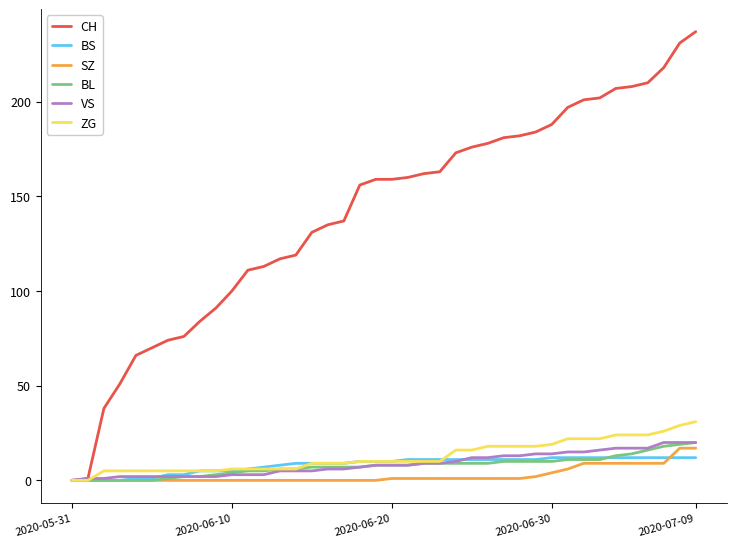

Which series has the largest total across all categories?

CH